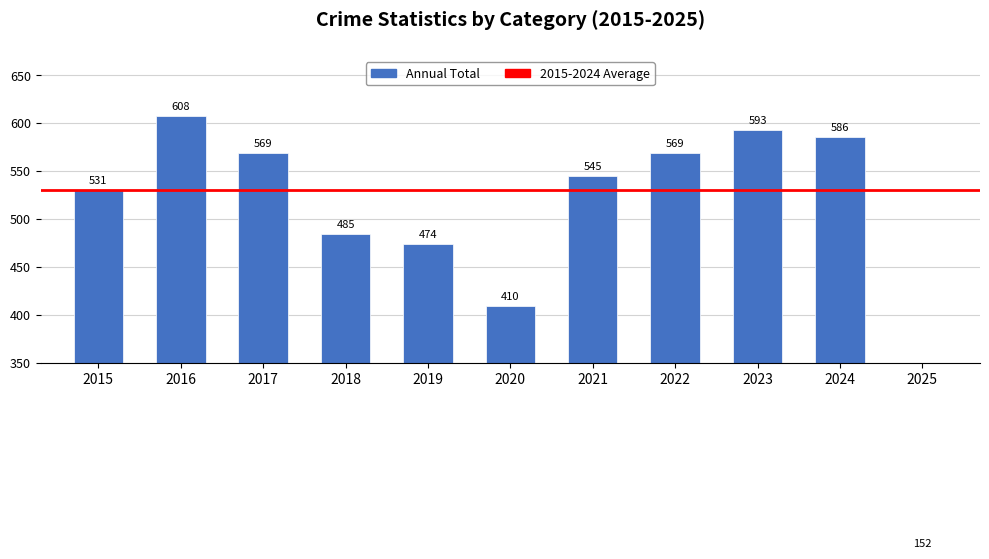

Which series has the widest spread of values?

Total